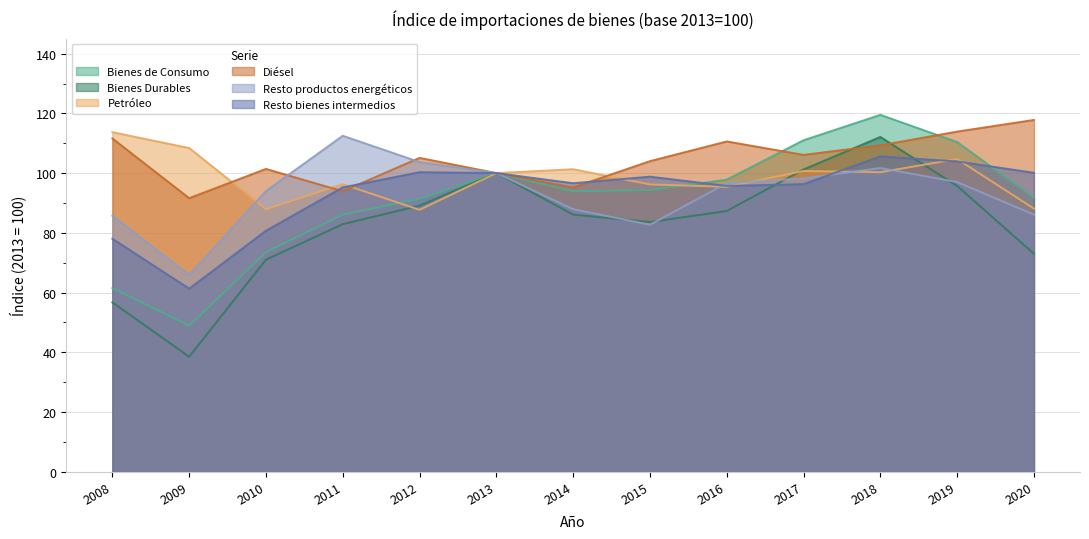

The value of Bienes Durables at 2020 is 73.0. True or false?

True